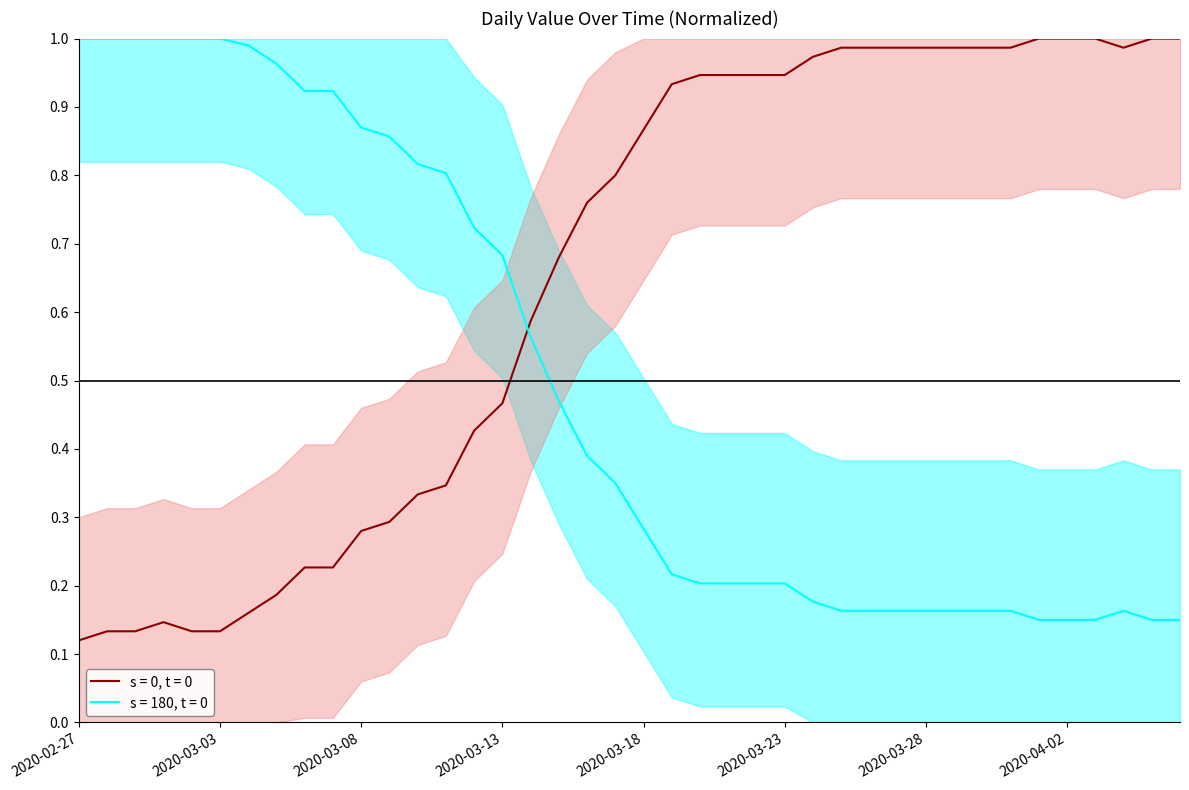

How many interior local peaks (higher than both neighbors) does the data have?

1